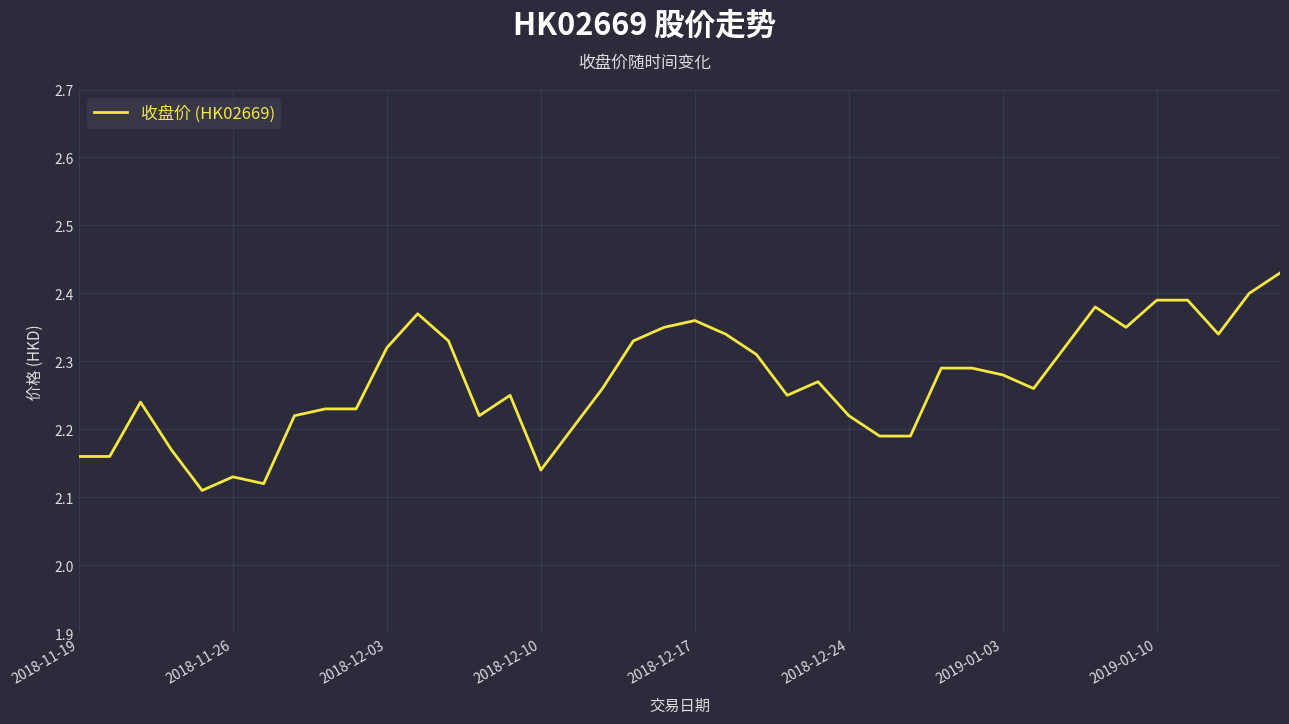

What is the difference between the maximum and minimum values?

0.3